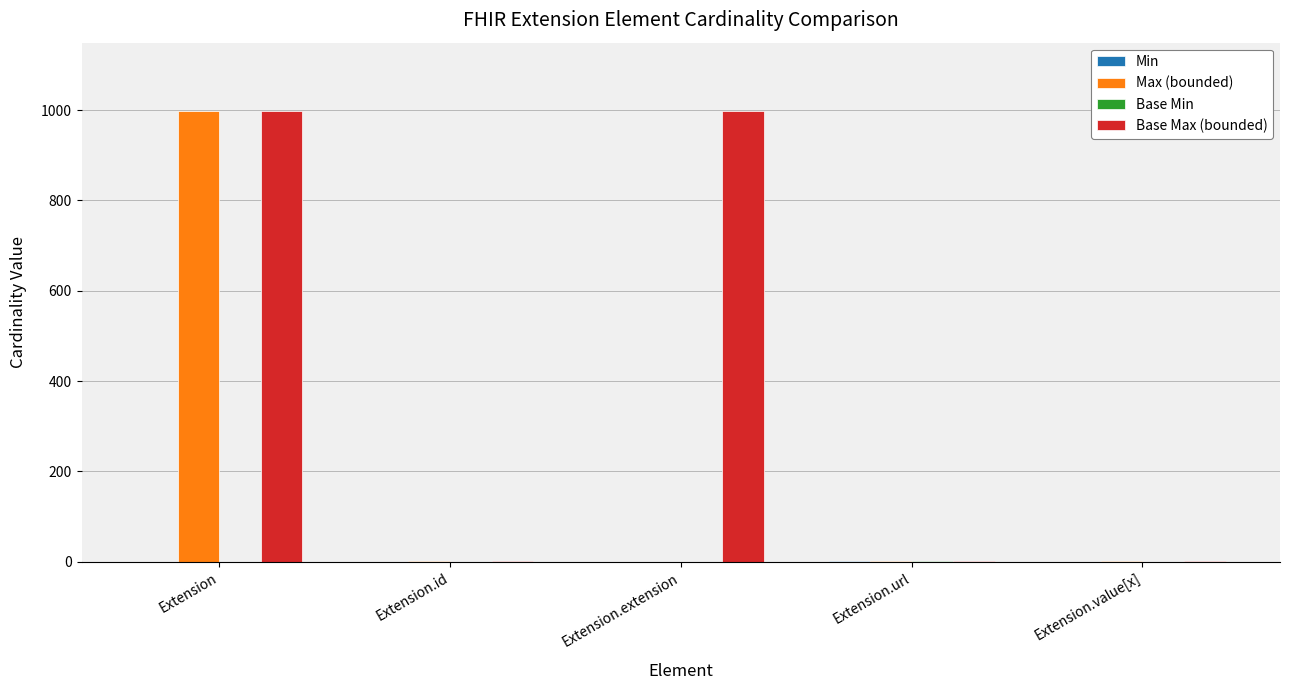

What is the sum of all Max (bounded) values?

1002